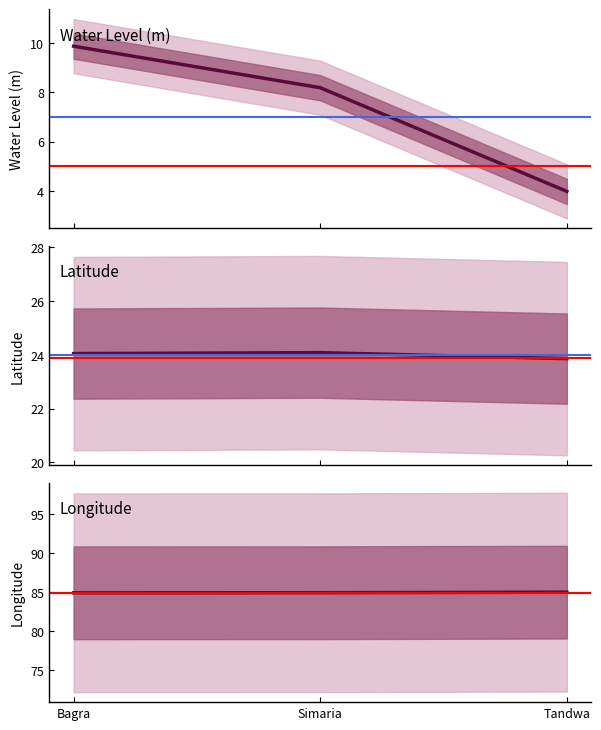

What is the label of the 1st point from the left?

Bagra